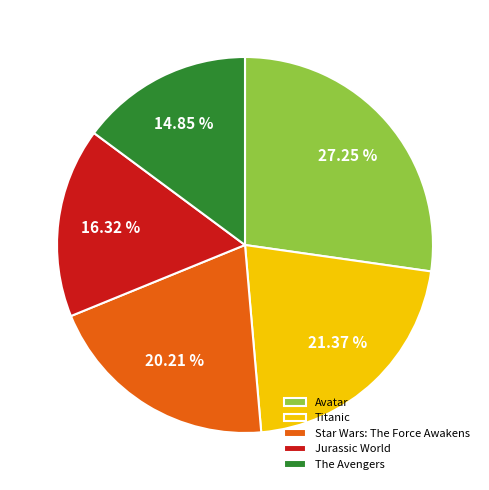

Which category has the smallest portion of the pie?

The Avengers